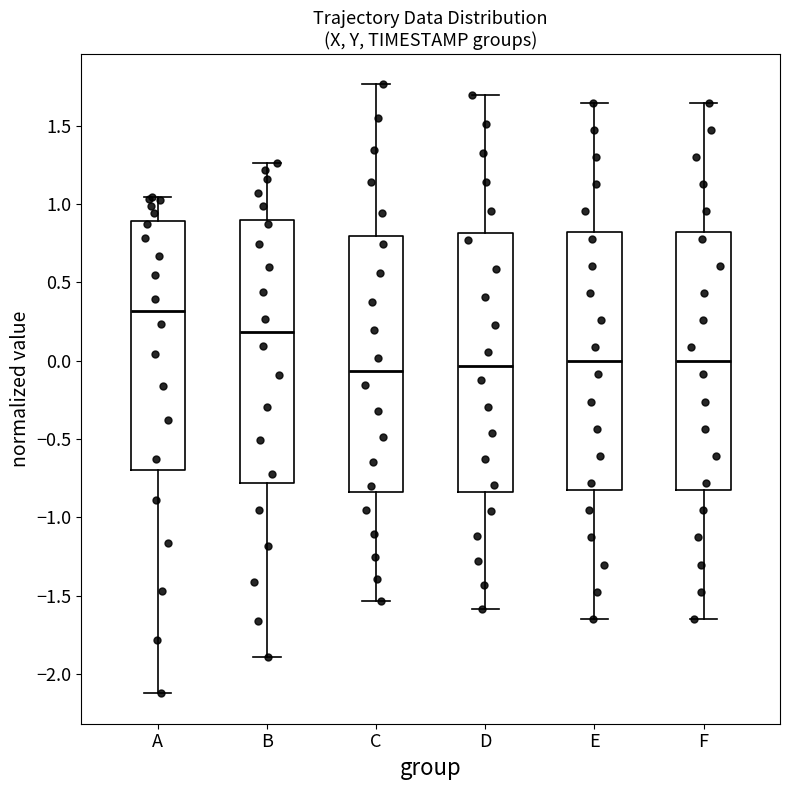

Reading left to right, read every box against the y-axis: the position of its median line, the range the box covers, and the ends of its whiskers. The values are not printed on the chart, so give them approximately, as read against the axis.

A: median 0.30, box -0.70 to 0.90, whiskers -2.10 to 1.05
B: median 0.20, box -0.80 to 0.90, whiskers -1.90 to 1.25
C: median -0.05, box -0.85 to 0.80, whiskers -1.55 to 1.75
D: median -0.05, box -0.85 to 0.80, whiskers -1.60 to 1.70
E: median 0.00, box -0.80 to 0.80, whiskers -1.65 to 1.65
F: median 0.00, box -0.80 to 0.80, whiskers -1.65 to 1.65